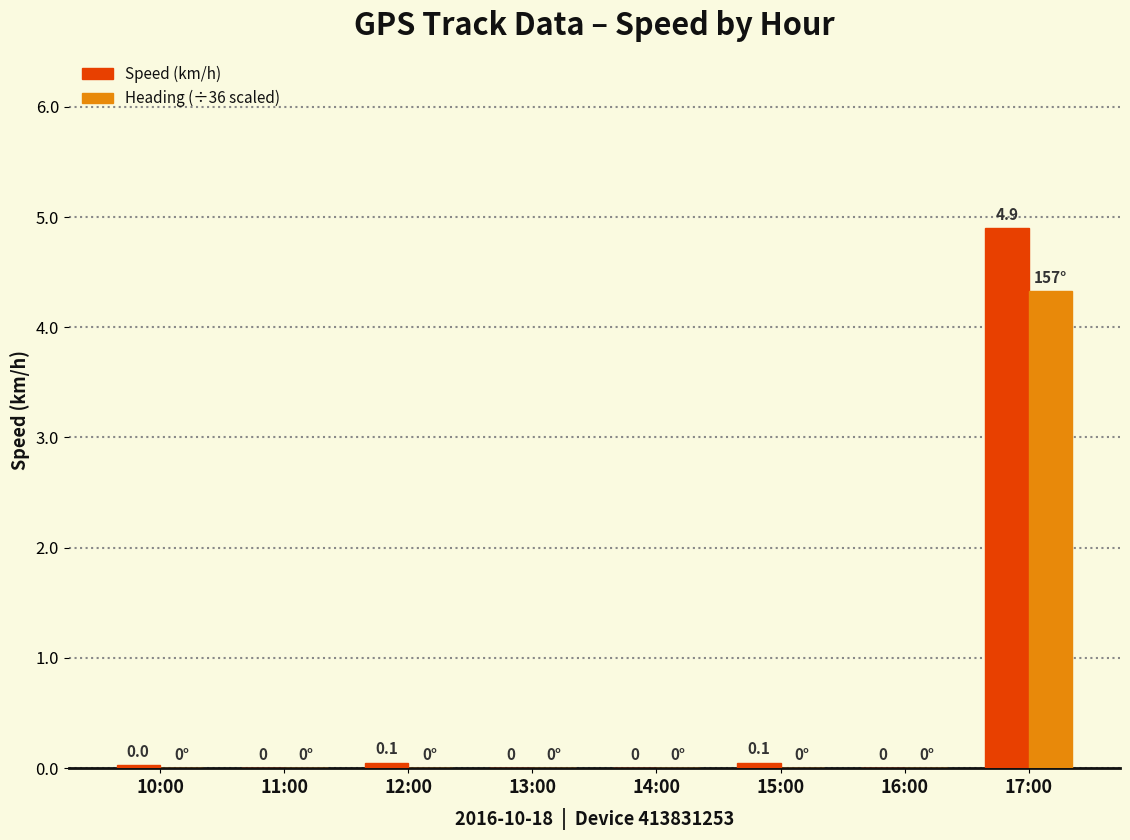

Which category has the highest value across all series?

17:00